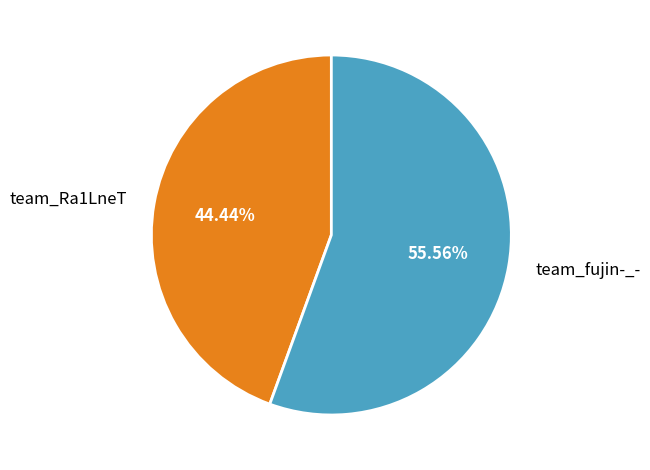

Does team_fujin-_- account for over 50% of the chart?

Yes